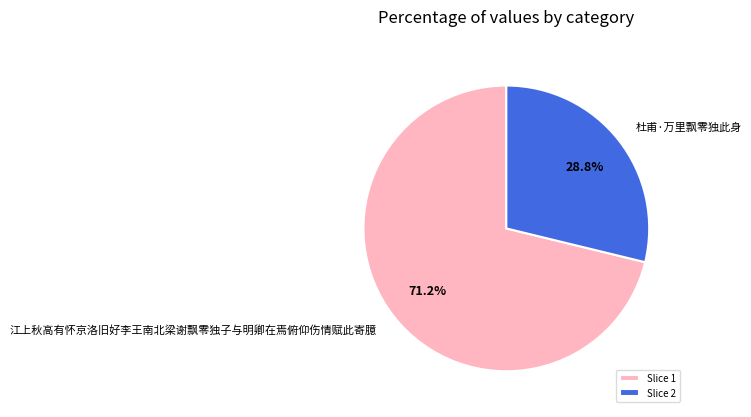

What percentage is the 杜甫·万里飘零独此身 slice, to the nearest percent?

29%